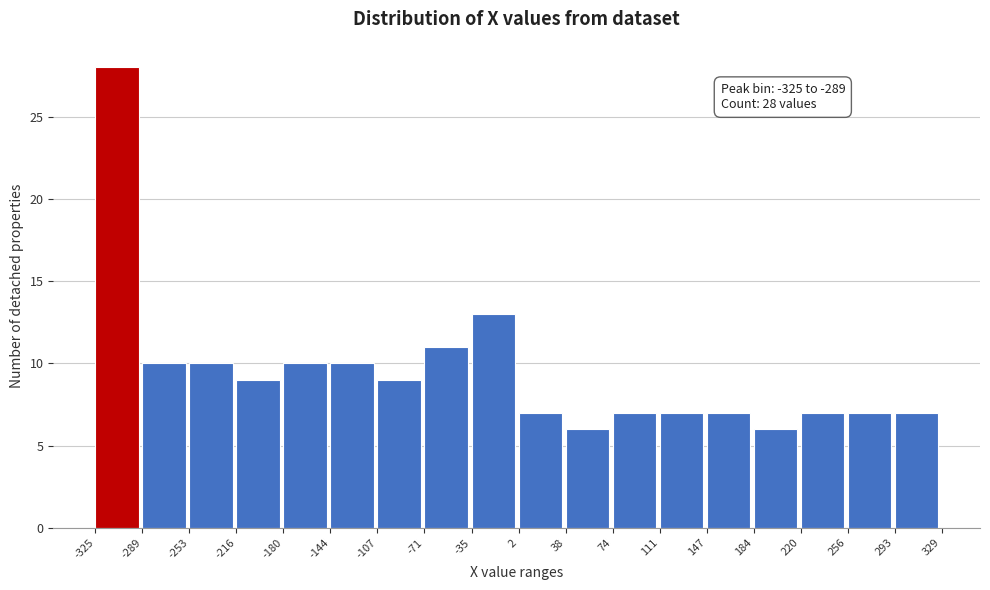

Which range on the x-axis has the tallest bar?

-325 to -289